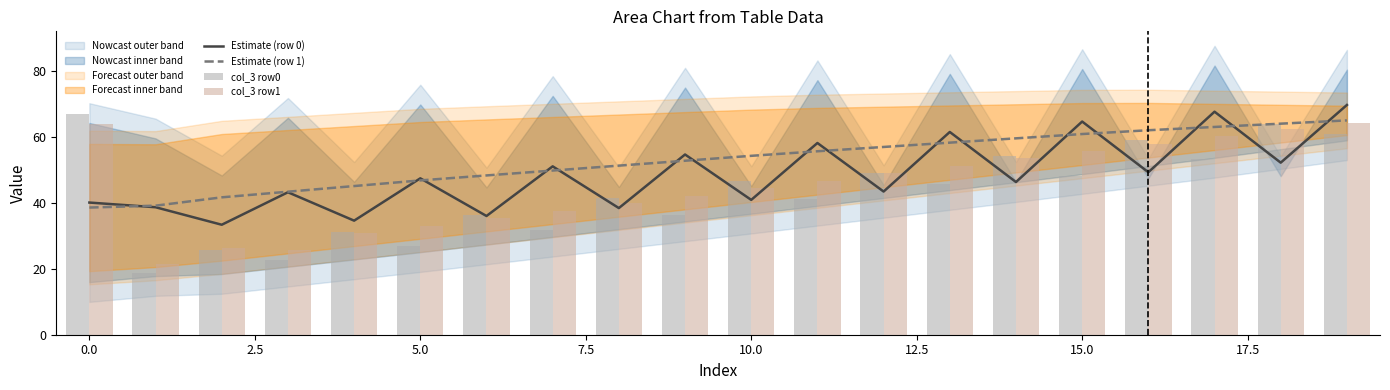

How many data points in Estimate (row 0) are above 47?

10